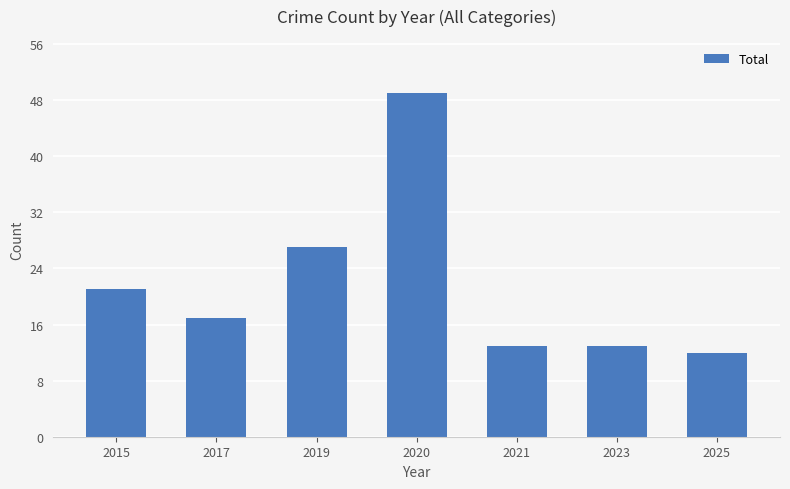

How many series are shown in this chart?

1